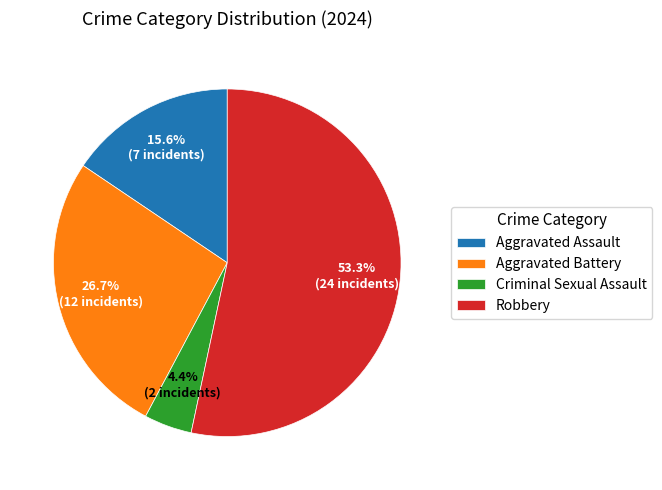

Is there any slice that represents more than half of the pie?

Yes